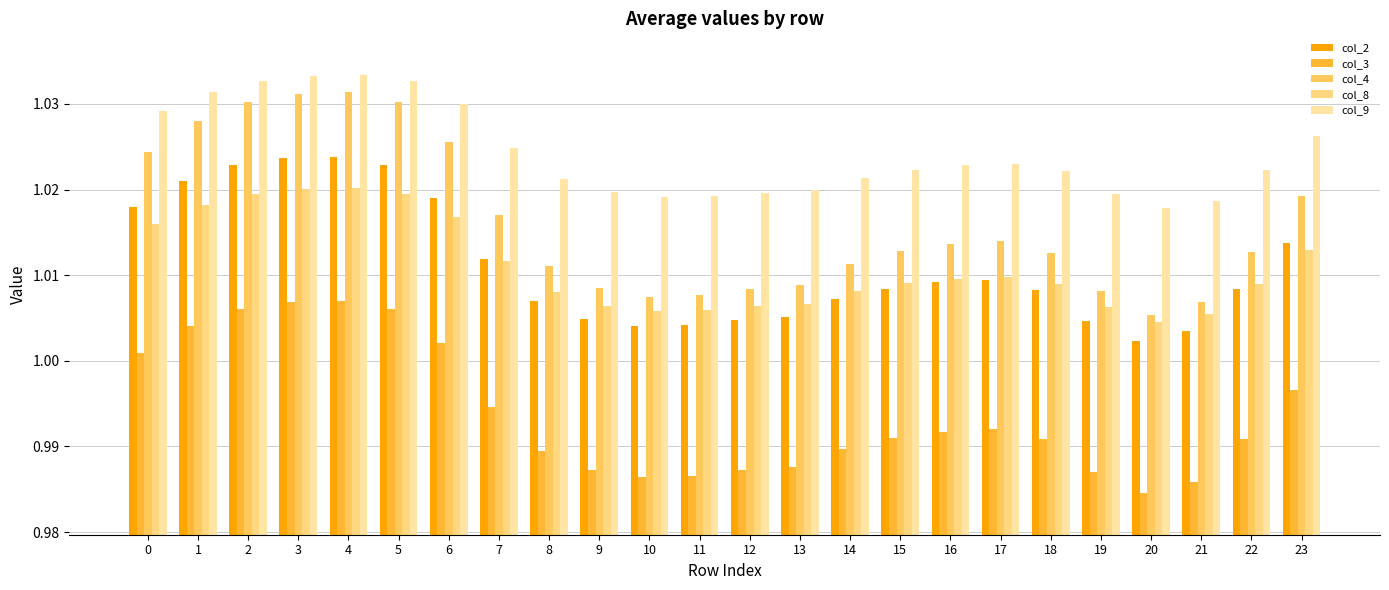

How many groups of bars are there?

24